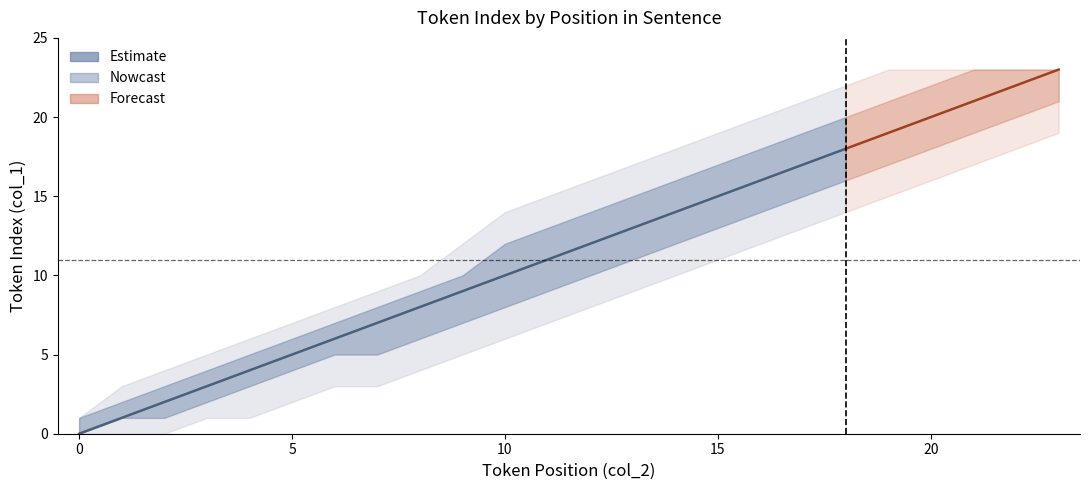

The chart shows a value of 11 at 11. True or false?

True